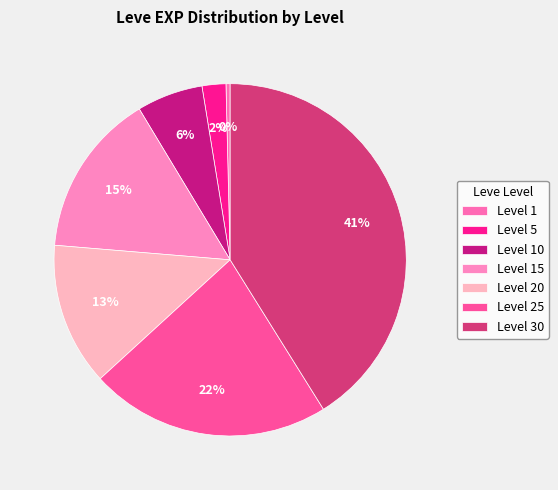

Rank the categories by value from highest to lowest.

Level 30, Level 25, Level 15, Level 20, Level 10, Level 5, Level 1